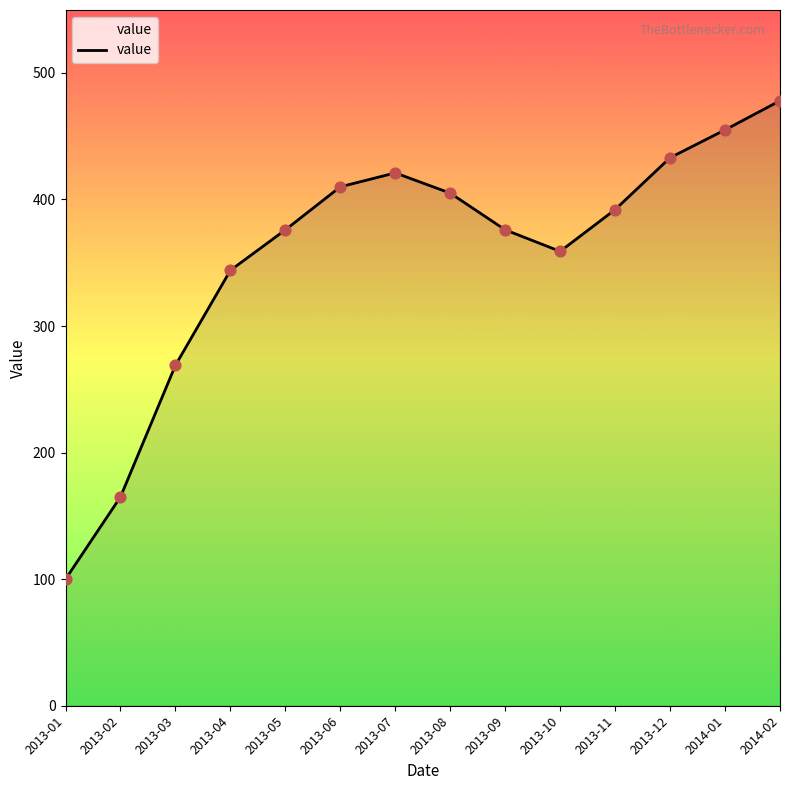

Approximately how many times larger is the value at 2013-08 compared to 2013-02?

2.5